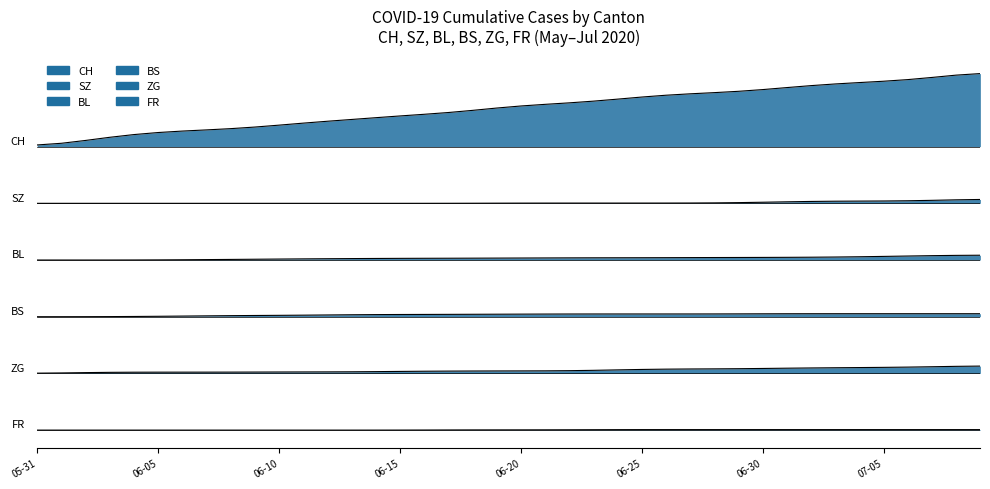

At how many categories does at least one series exceed 2?

40